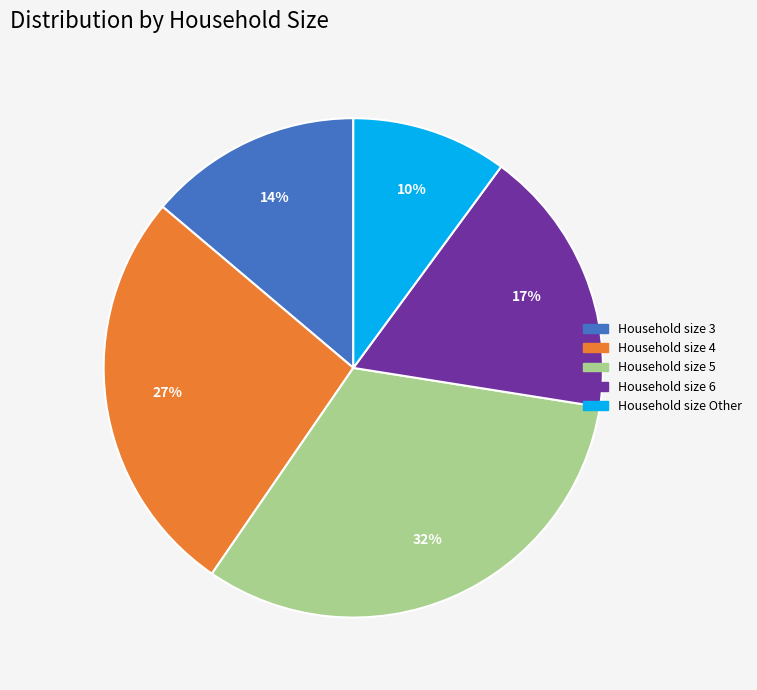

The Household size 3 slice represents 14% of the pie. True or false?

True